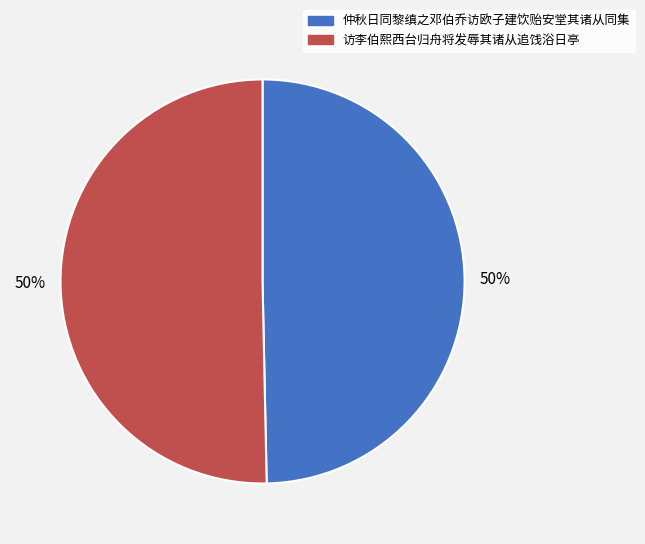

To the nearest percent, what is the average slice percentage?

50%